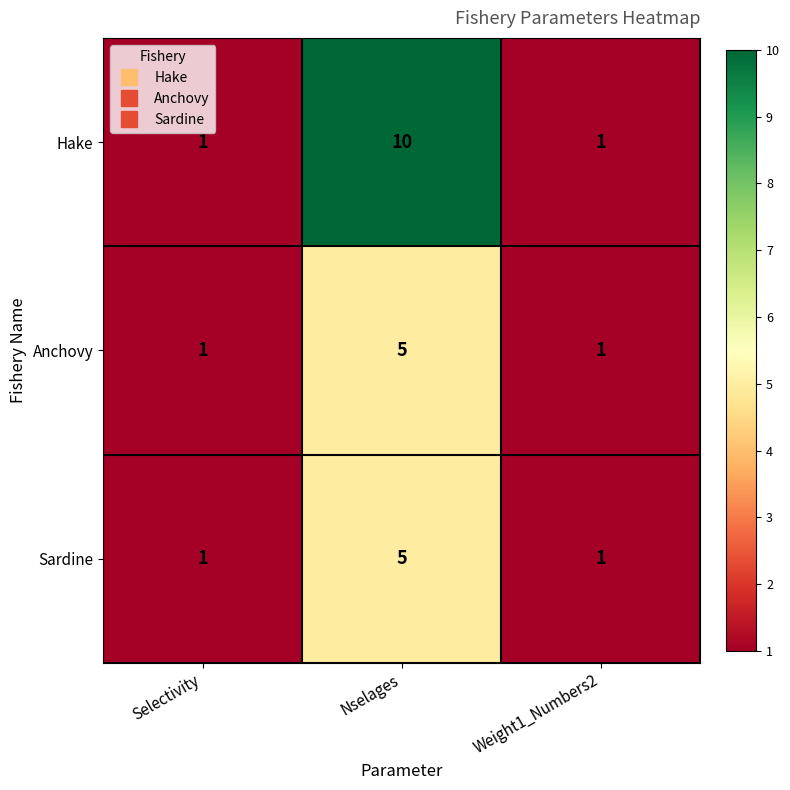

What is the greatest value displayed?

10